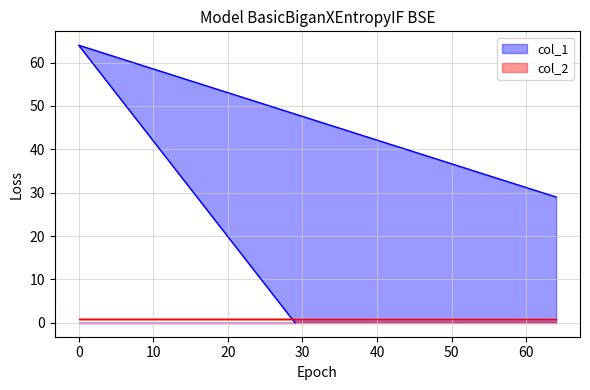

How many data points are less than 29?

1